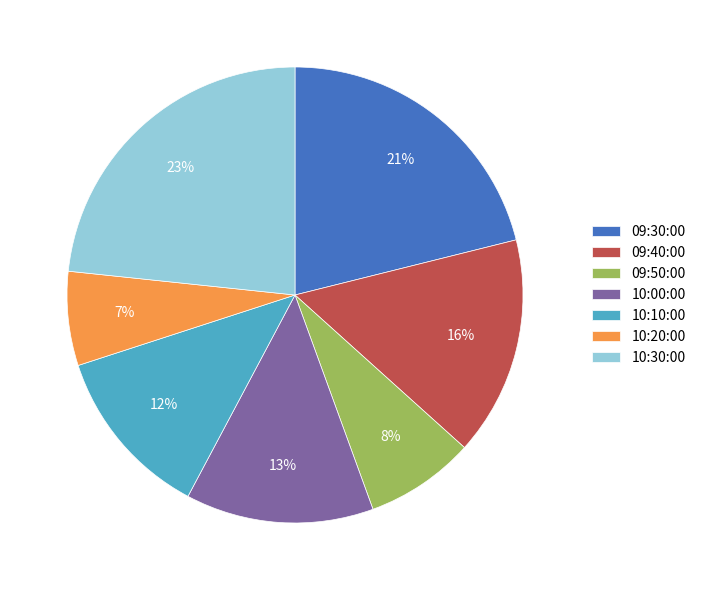

What percentage is the 09:50:00 slice, to the nearest percent?

8%